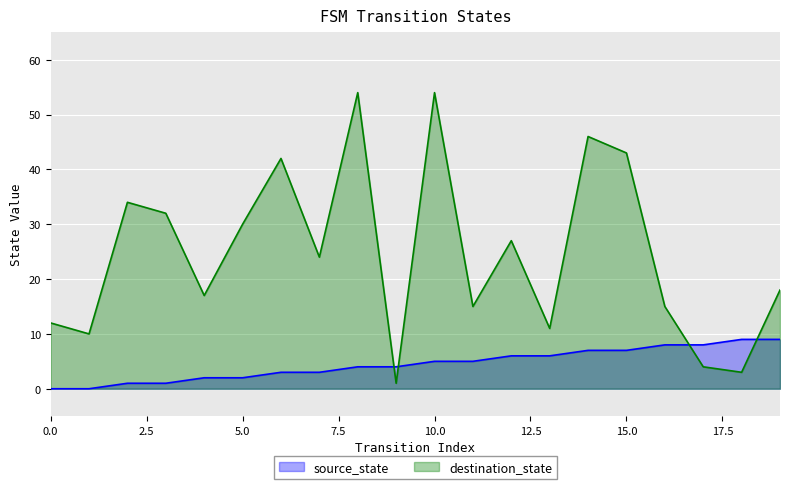

The value of source_state at 13 is 3. True or false?

False